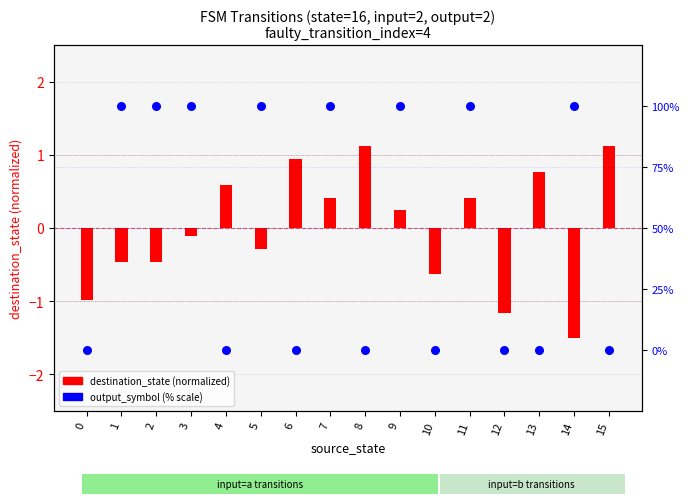

What is the total value across all series at 3?

99.9